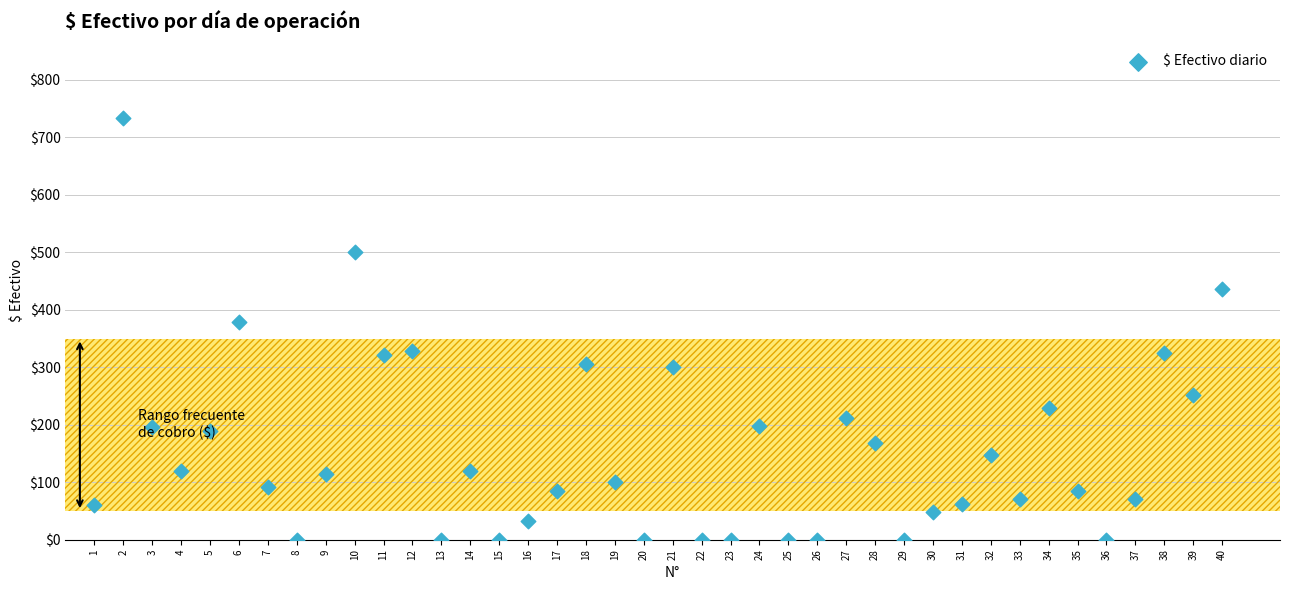

What Y value in the scatter plot is closest to 367?

379